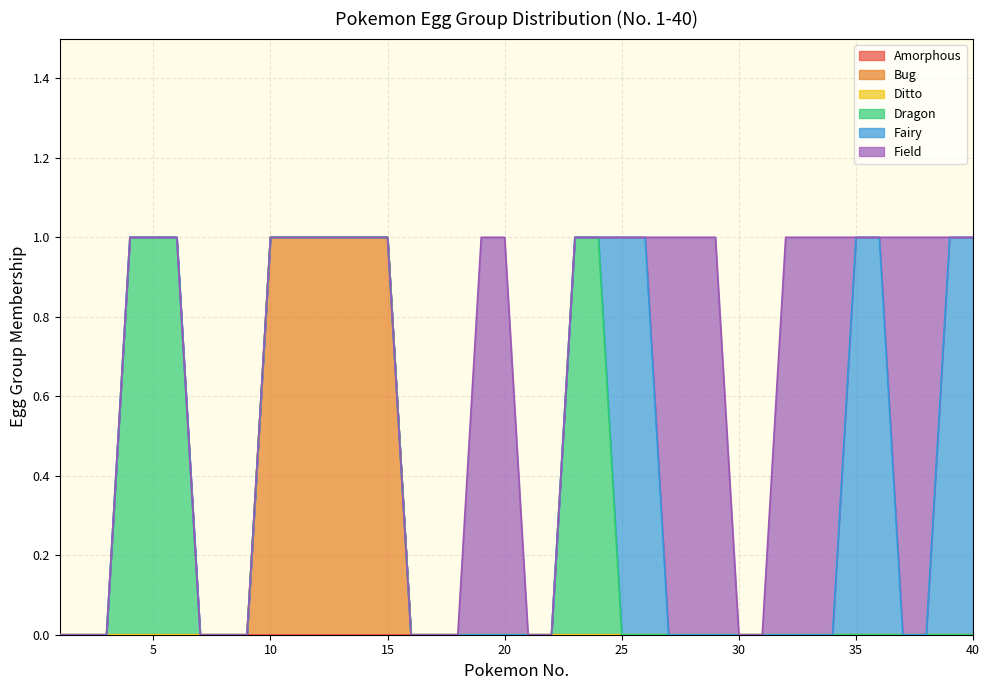

Reading left to right, what are all the values shown in this chart?

Amorphous: 0	0	0	0	0	0	0	0	0	0	0	0	0	0	0	0	0	0	0	0	0	0	0	0	0	0	0	0	0	0	0	0	0	0	0	0	0	0	0	0
Bug: 0	0	0	0	0	0	0	0	0	1	1	1	1	1	1	0	0	0	0	0	0	0	0	0	0	0	0	0	0	0	0	0	0	0	0	0	0	0	0	0
Ditto: 0	0	0	0	0	0	0	0	0	0	0	0	0	0	0	0	0	0	0	0	0	0	0	0	0	0	0	0	0	0	0	0	0	0	0	0	0	0	0	0
Dragon: 0	0	0	1	1	1	0	0	0	0	0	0	0	0	0	0	0	0	0	0	0	0	1	1	0	0	0	0	0	0	0	0	0	0	0	0	0	0	0	0
Fairy: 0	0	0	0	0	0	0	0	0	0	0	0	0	0	0	0	0	0	0	0	0	0	0	0	1	1	0	0	0	0	0	0	0	0	1	1	0	0	1	1
Field: 0	0	0	0	0	0	0	0	0	0	0	0	0	0	0	0	0	0	1	1	0	0	0	0	0	0	1	1	1	0	0	1	1	1	0	0	1	1	0	0